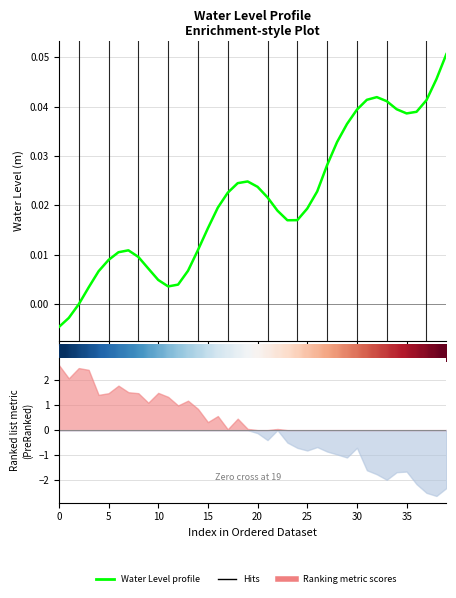

Reading left to right, list all the values displayed in this chart.

-0.0	-0.0	-0.0	0.0	0.0	0.0	0.0	0.0	0.0	0.0	0.0	0.0	0.0	0.0	0.0	0.0	0.0	0.0	0.0	0.0	0.0	0.0	0.0	0.0	0.0	0.0	0.0	0.0	0.0	0.0	0.0	0.0	0.0	0.0	0.0	0.0	0.0	0.0	0.0	0.1